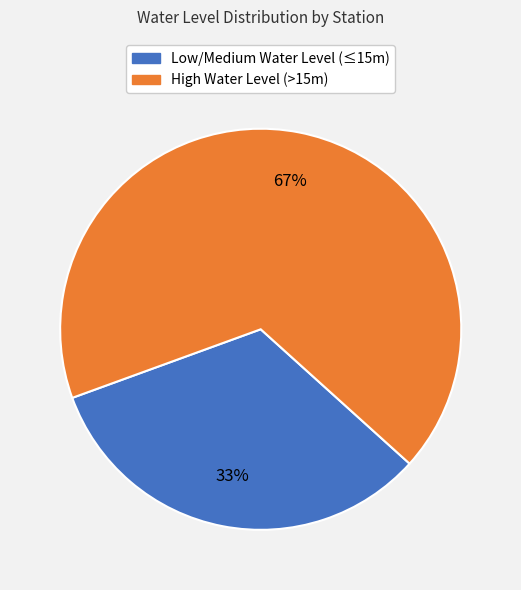

To the nearest percent, what is the average slice percentage?

50%